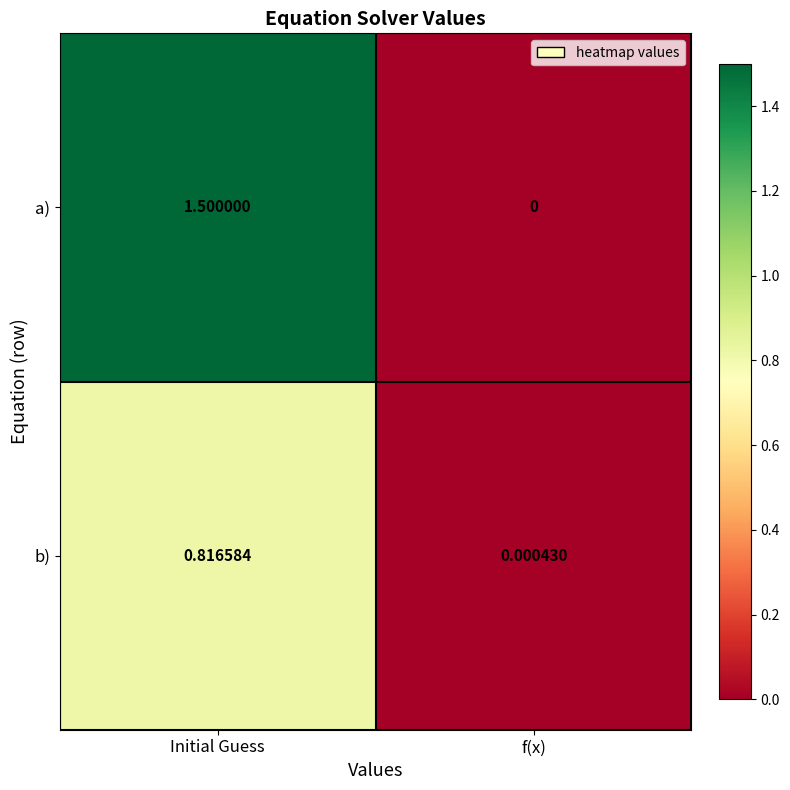

At which label does a) reach its peak?

Initial Guess